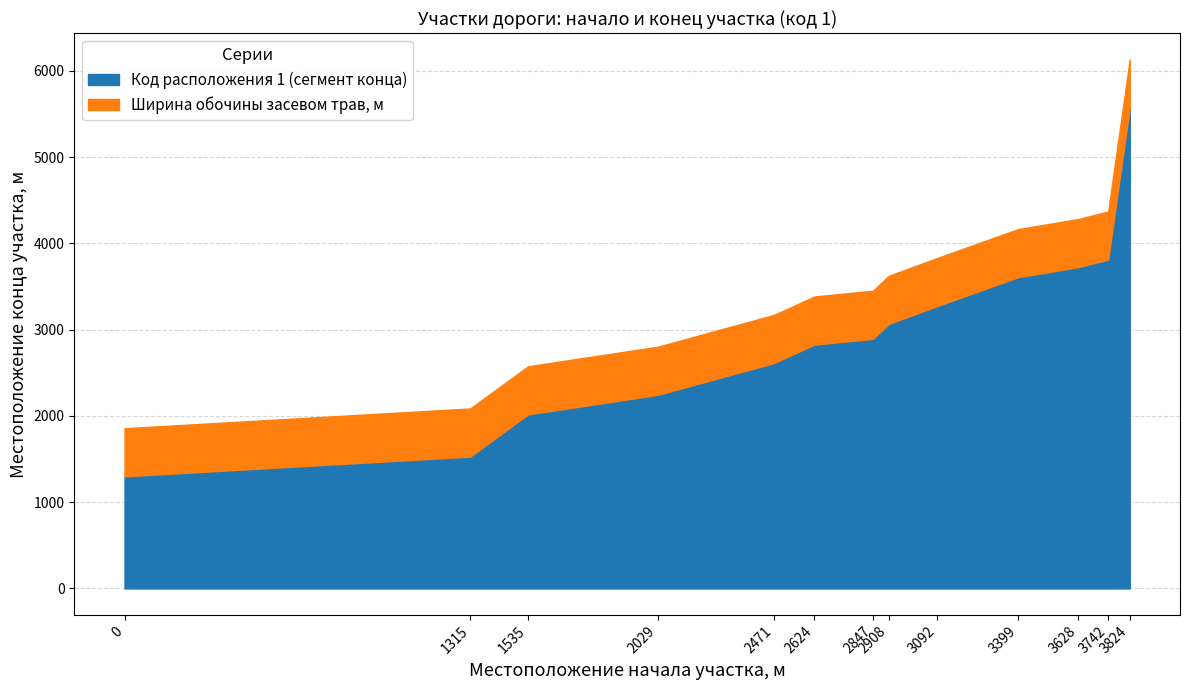

What is the average value of the Код расположения 1 (сегмент конца) series?

2960.8